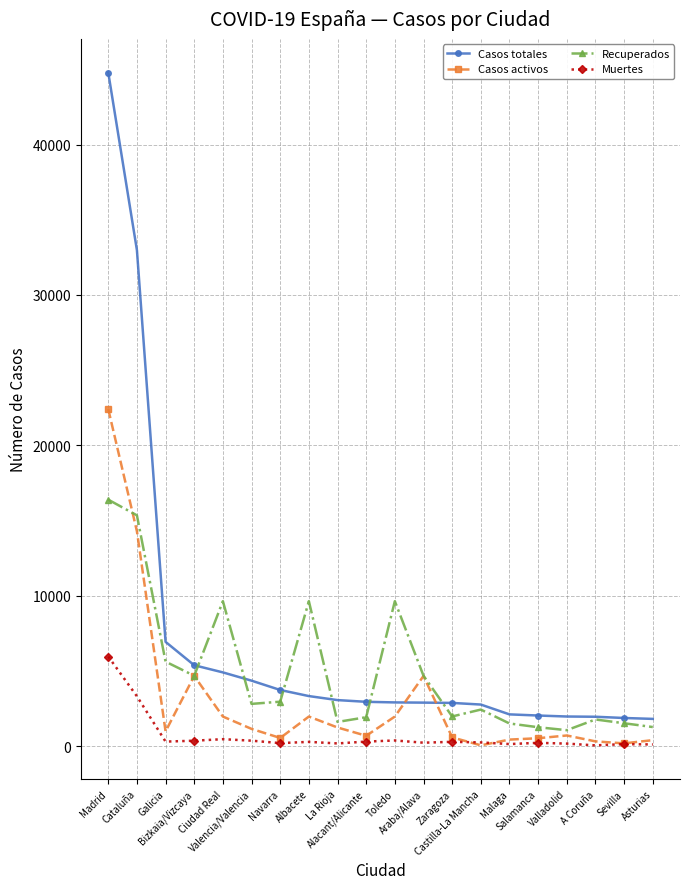

Which series has the widest spread of values?

Casos totales